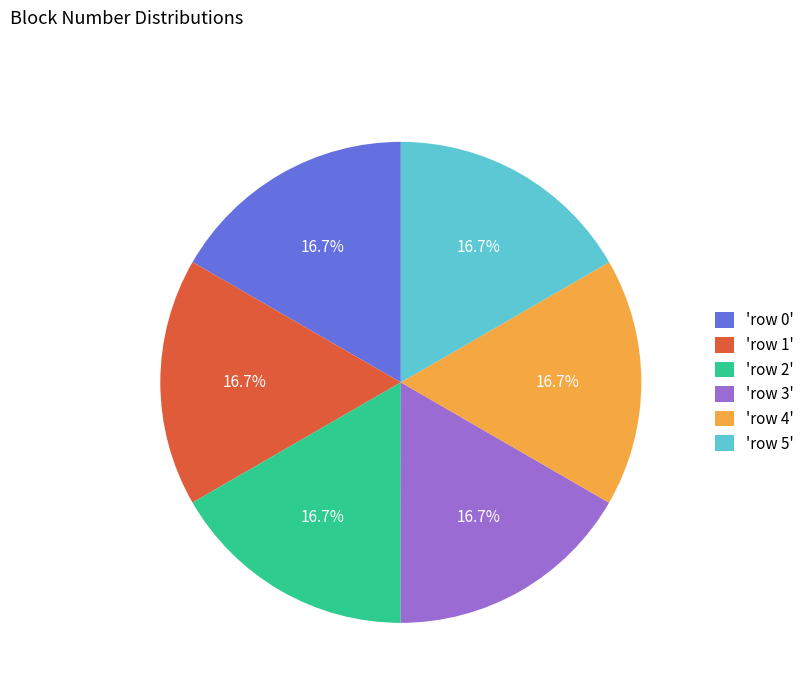

Count the number of slices in the pie.

6